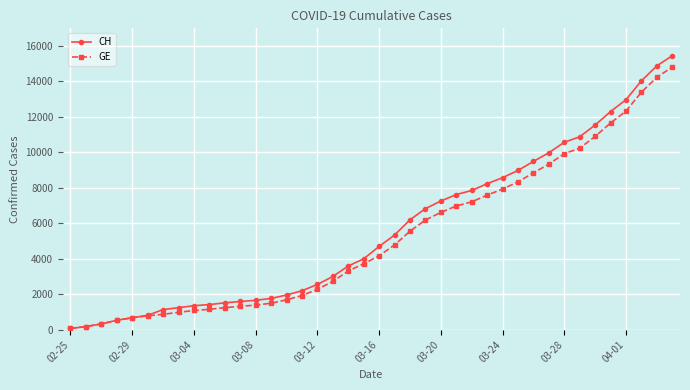

Which series has the widest spread of values?

CH